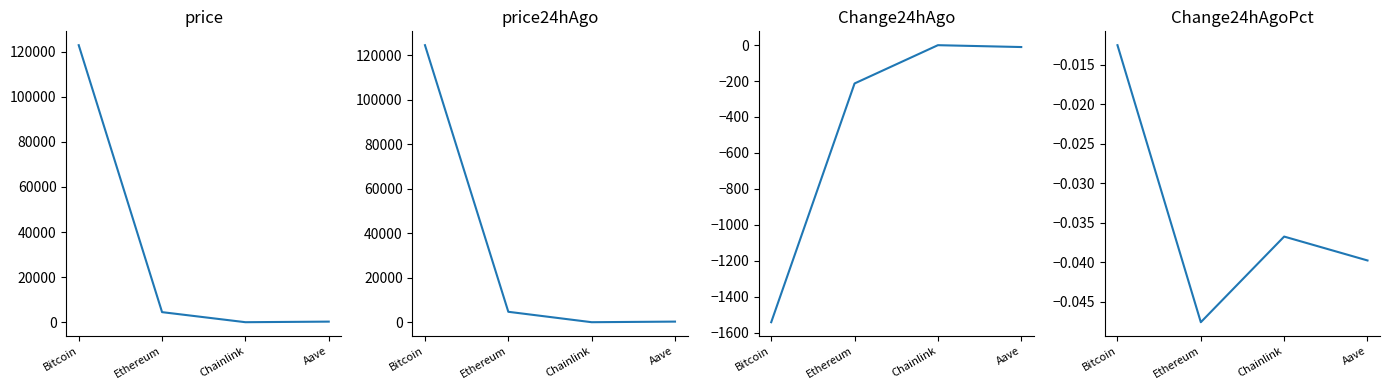

What is the label of the 4th point from the left?

Aave